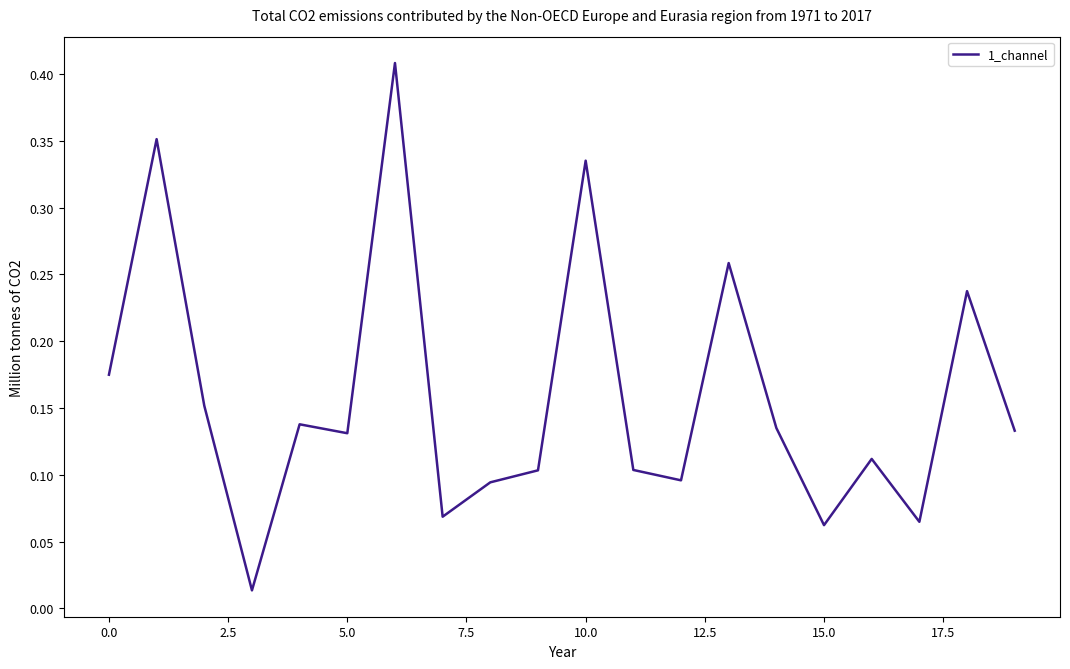

Between 15.0 and 5.0, which is larger?

5.0